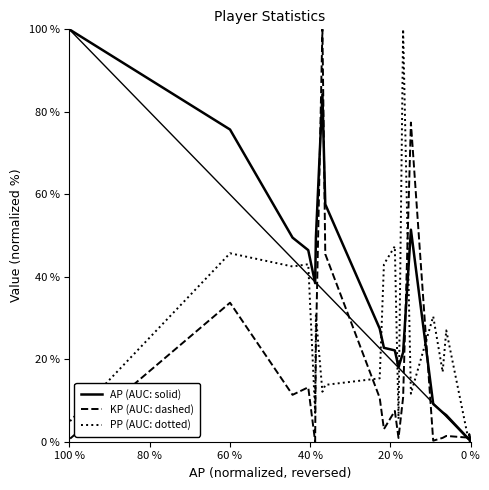

What is the label of the 6th point from the left?

100 %